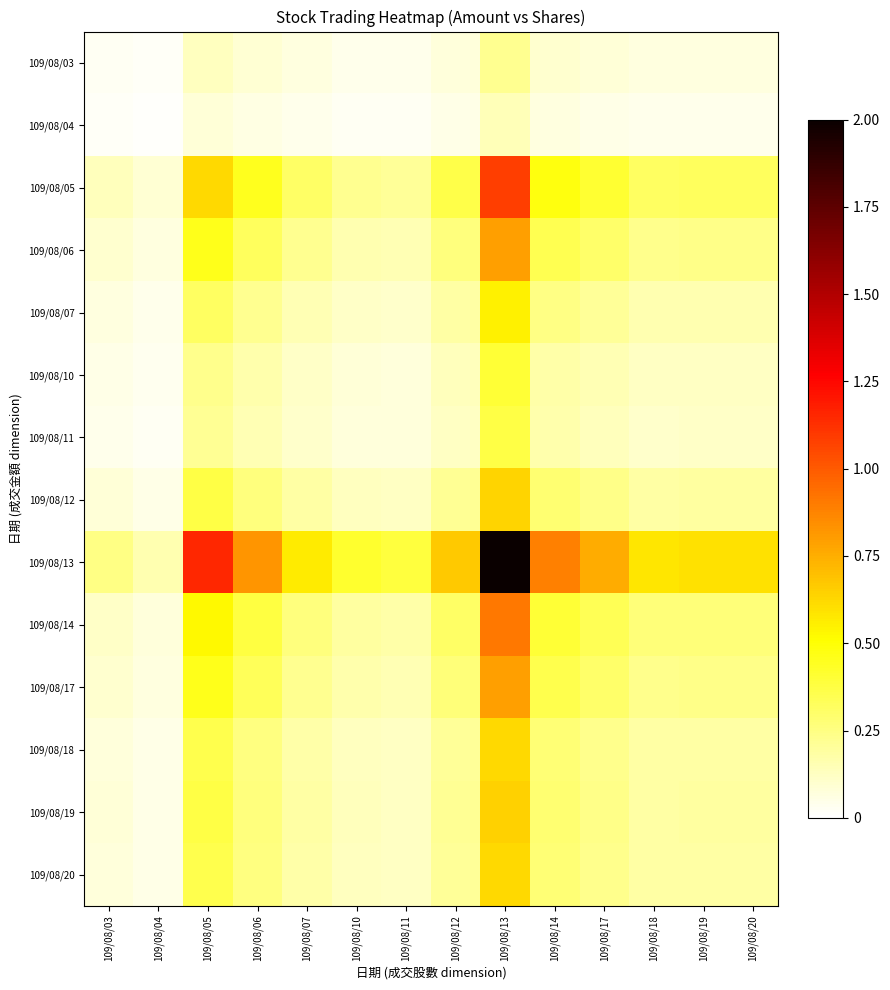

What is the difference between the highest and lowest values at 109/08/12?

0.6